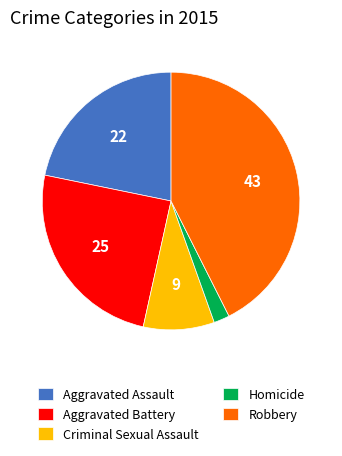

Does Robbery account for over 50% of the chart?

No